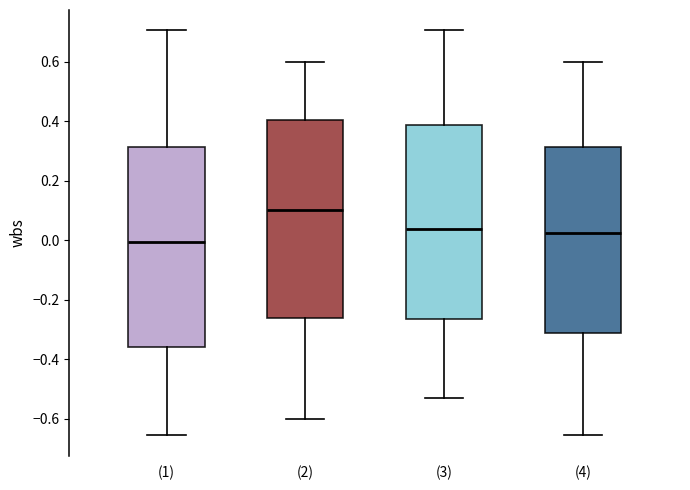

Which box has the highest median line?

(2)